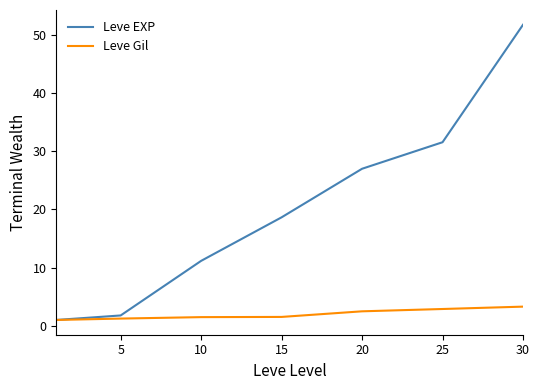

Which series has the largest range (max minus min)?

Leve EXP